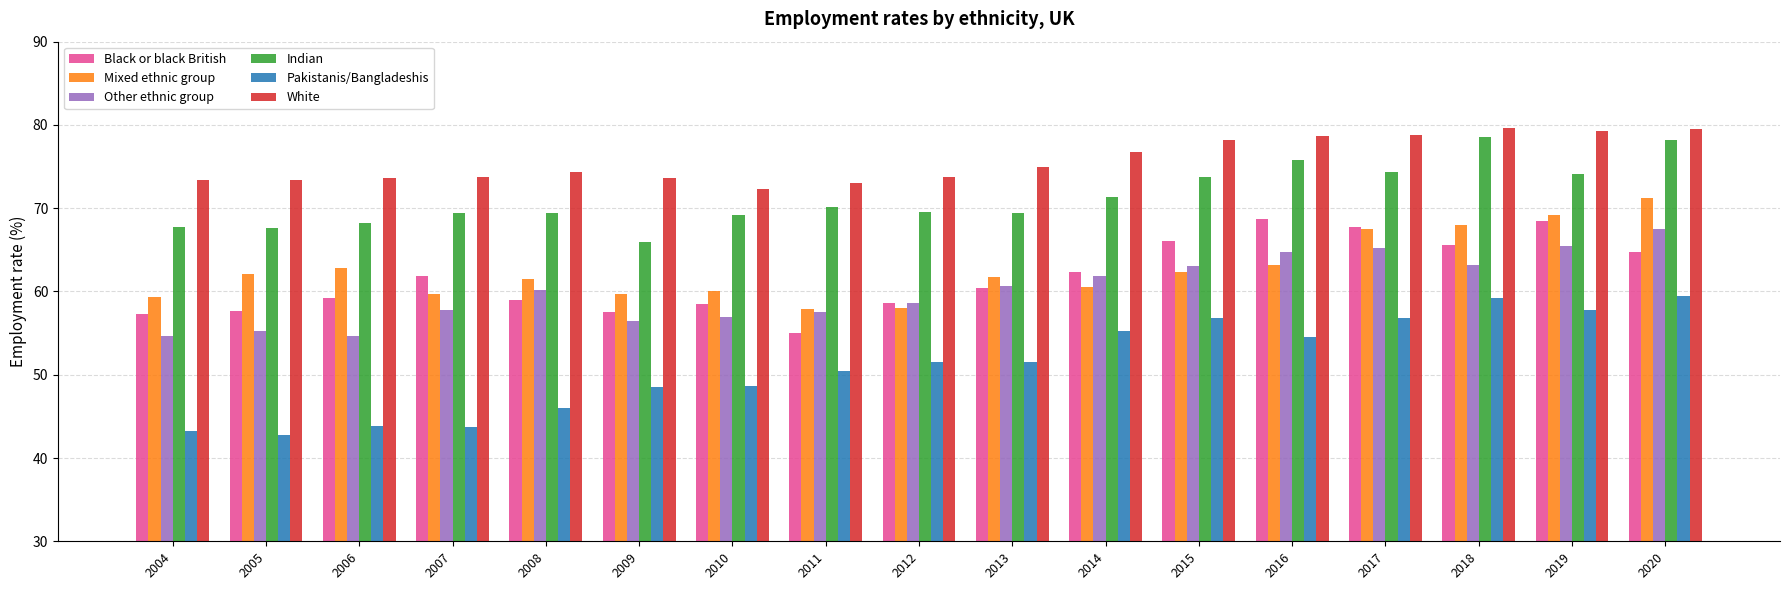

True or false: Indian has a value of 116.6 at 2004.

False